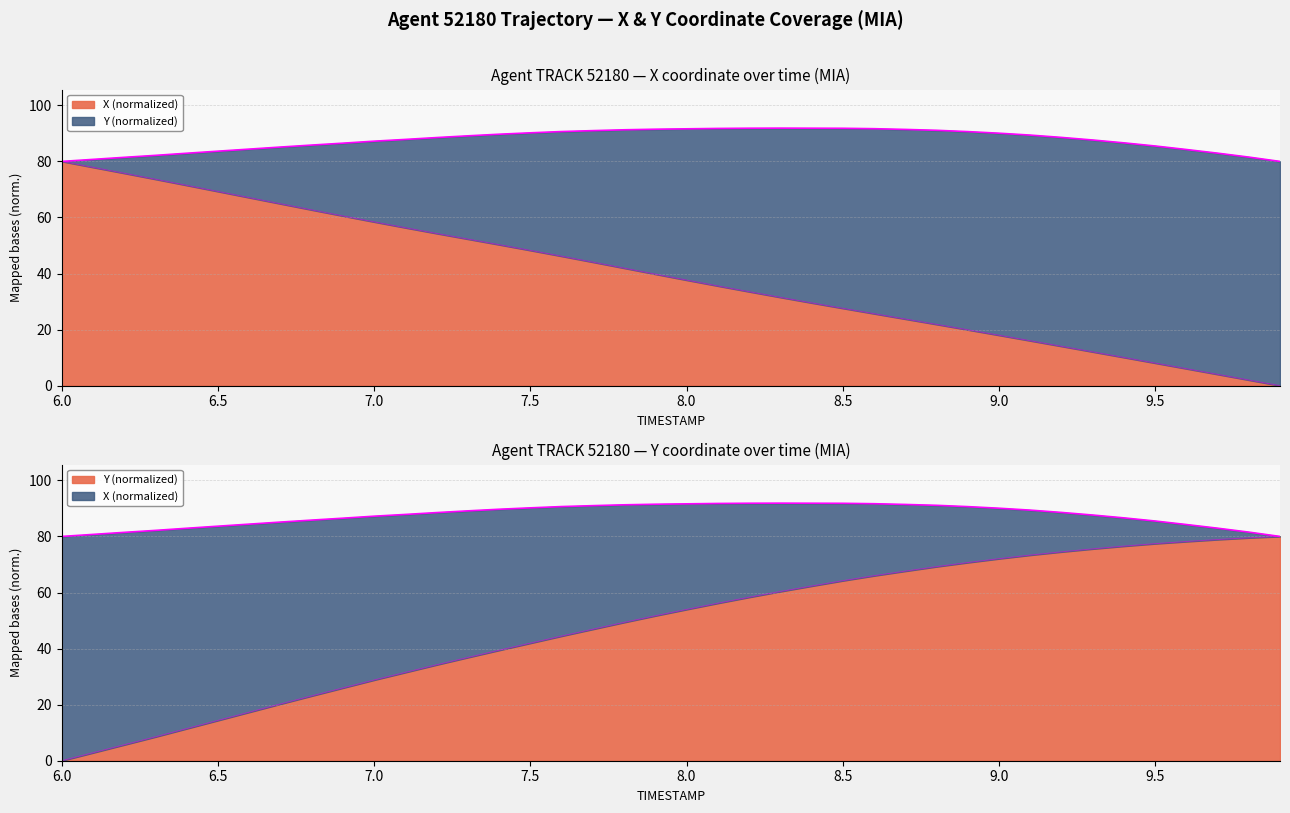

What is the label of the 29th point from the right?

7.1